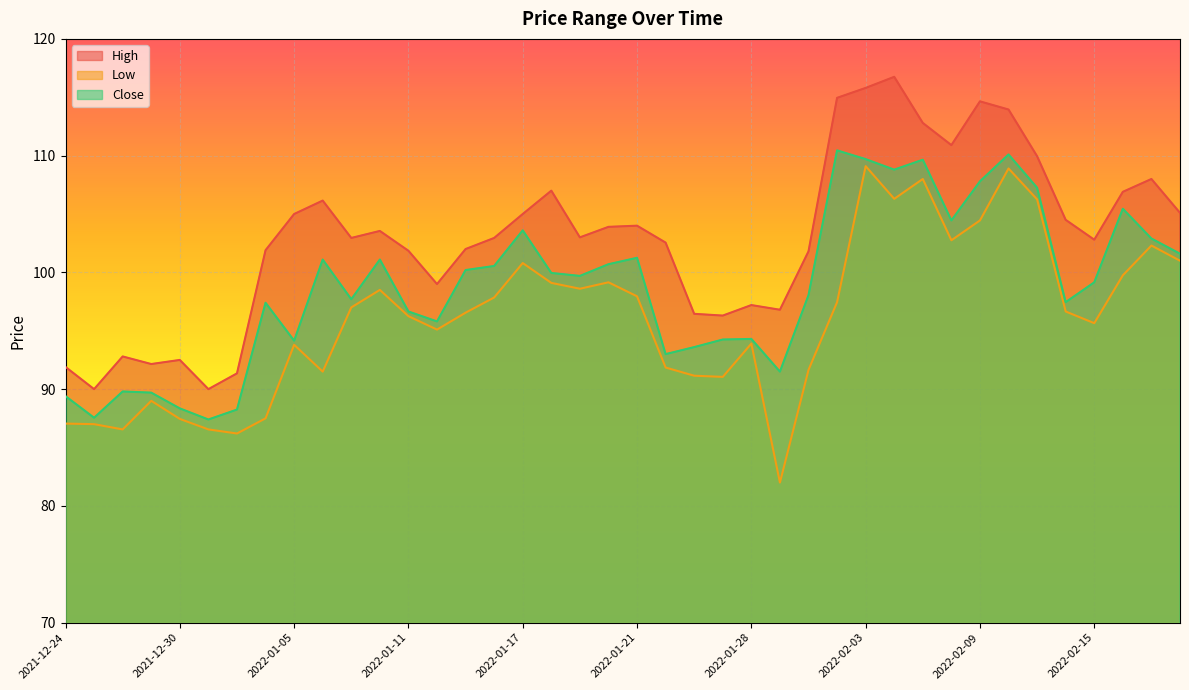

The High series shows 57.7 at 2021-12-30. True or false?

False